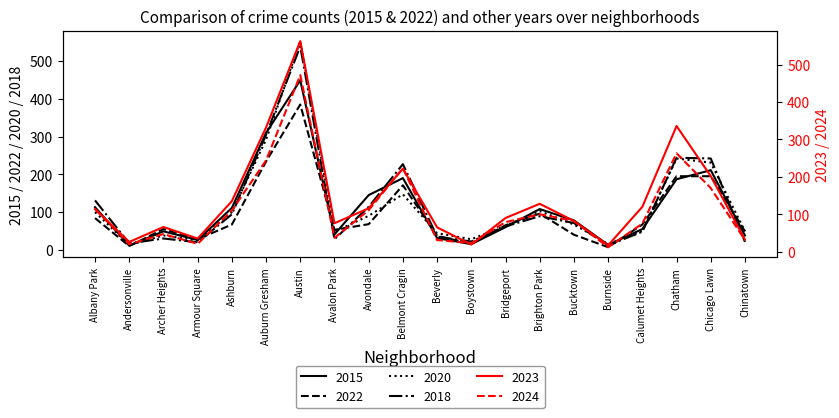

The 2018 series shows 131 at Albany Park. True or false?

True